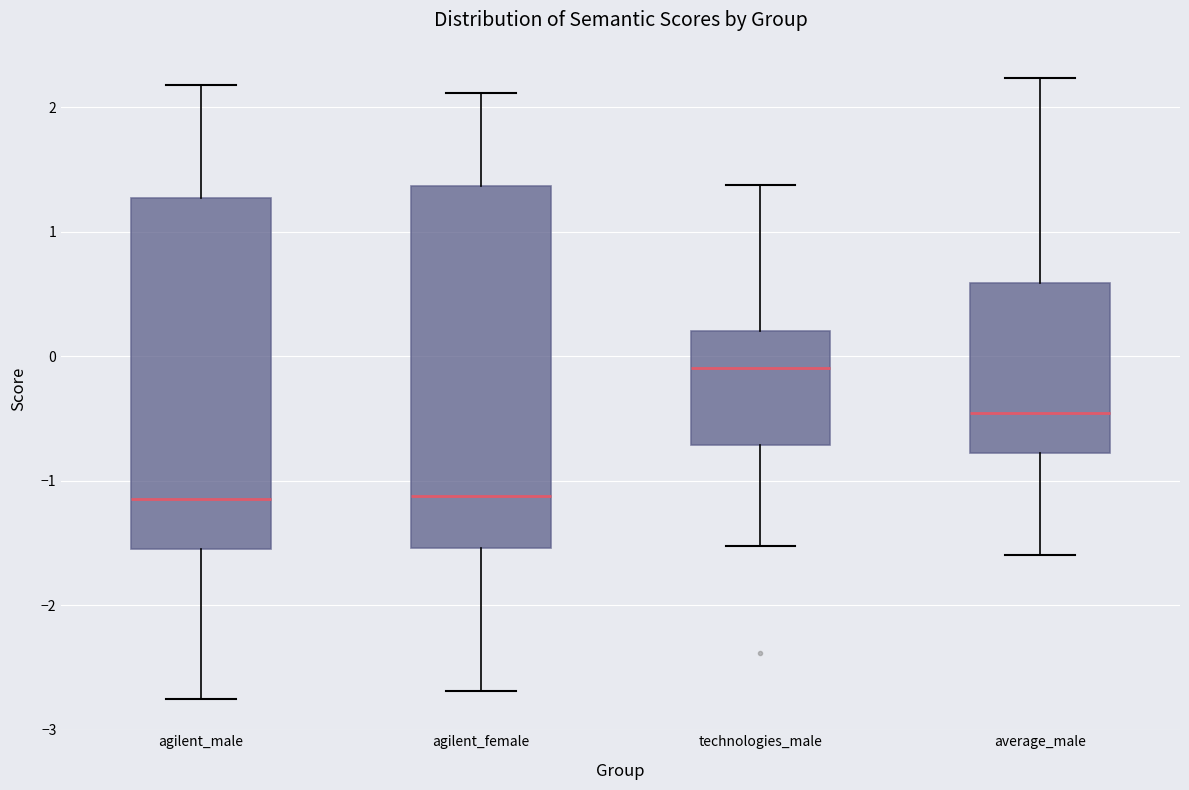

Where does the lower whisker of the box for agilent_female end on the y-axis? The values are not printed on the chart, so give them approximately, as read against the axis.

-2.7